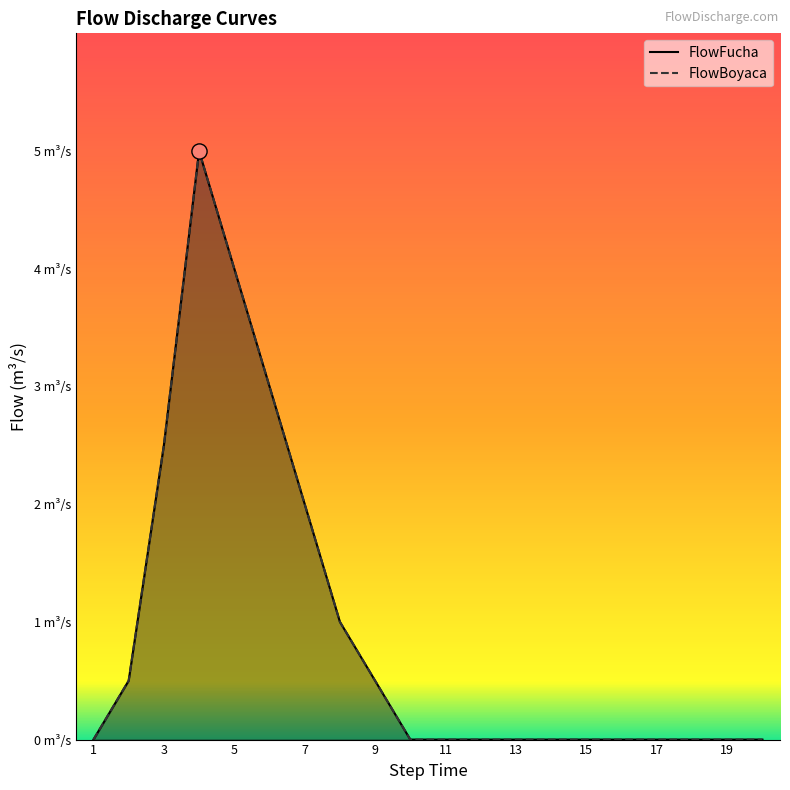

Which series has the largest Y range (max minus min)?

FlowFucha